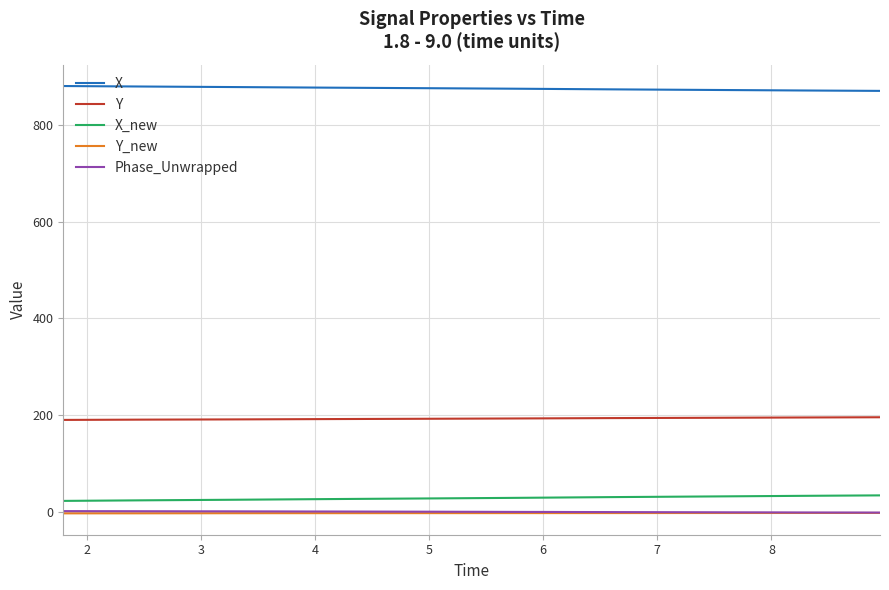

What are all the series names shown in the legend?

X, Y, X_new, Y_new, Phase_Unwrapped